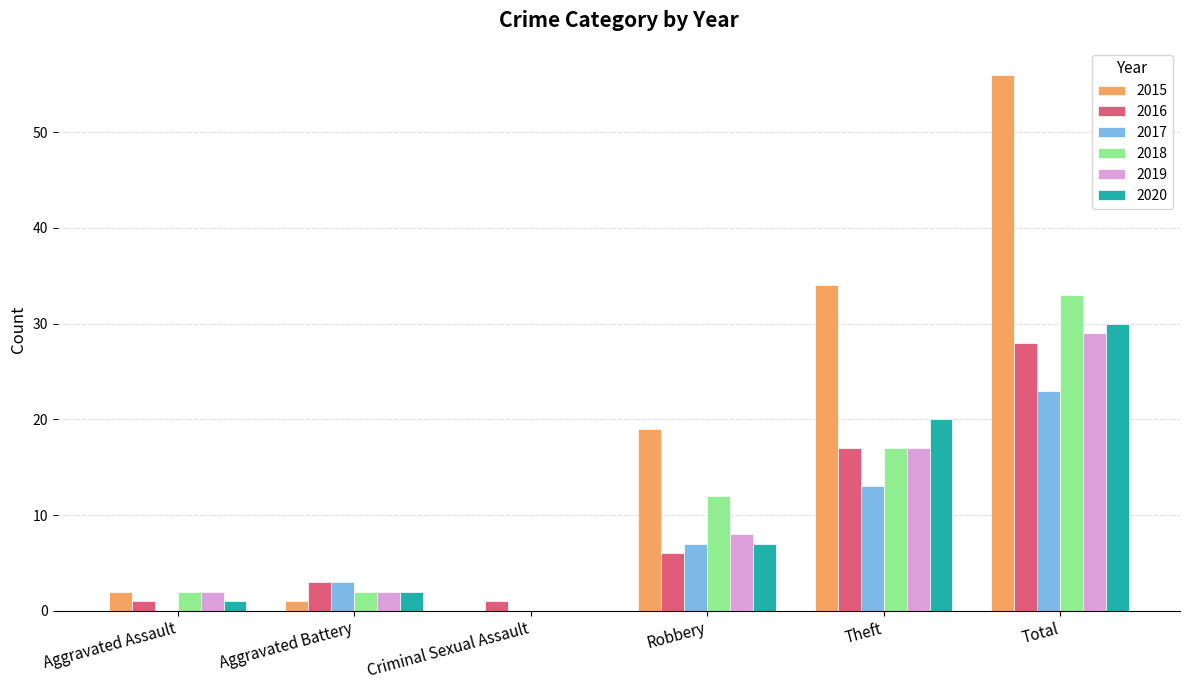

What is the spread (max minus min) of values at Aggravated Battery?

2